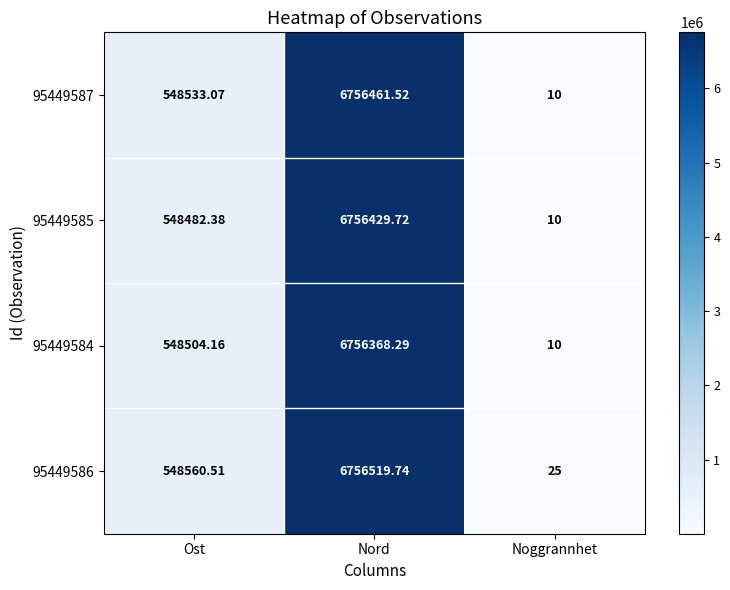

Which series has the largest range (max minus min)?

95449586